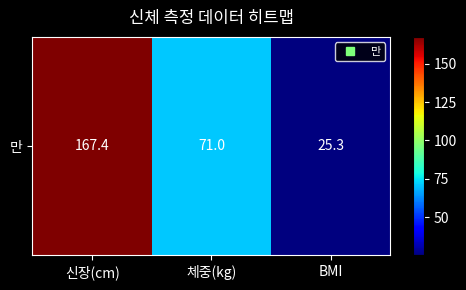

Reading right to left, transcribe all the data shown in this chart.

25.3	71.0	167.4